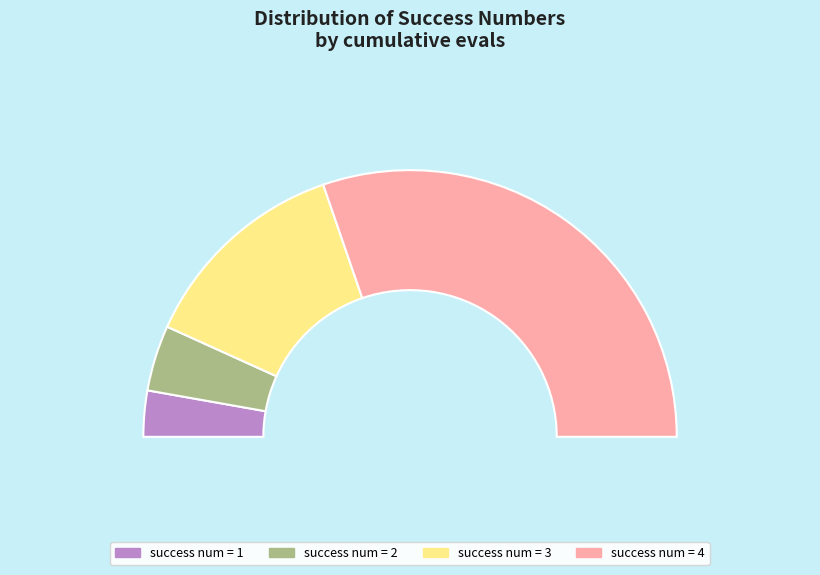

Rank the categories by value from lowest to highest.

1, 2, 3, 4